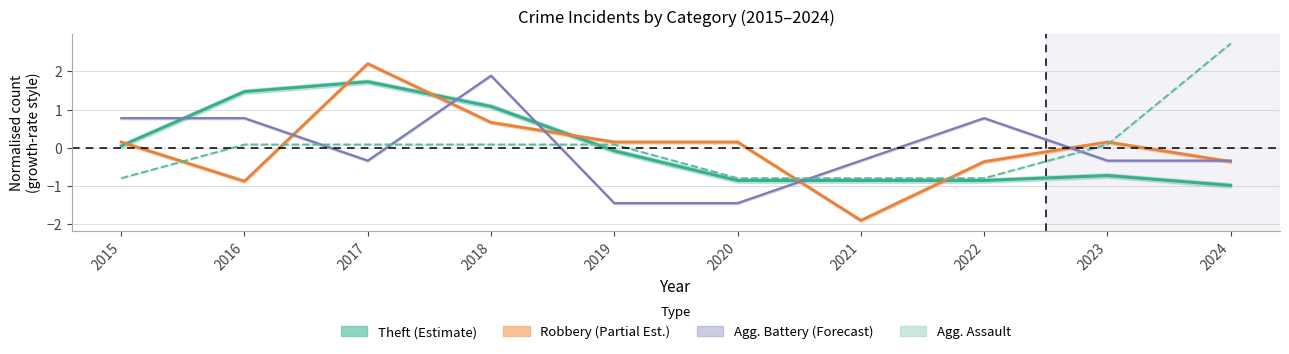

How many positive values does the Robbery (Partial Est.) series have?

6